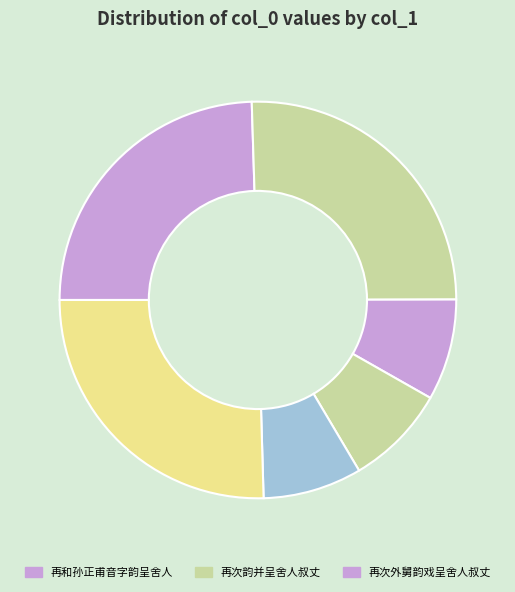

How many slices are in this pie chart?

6